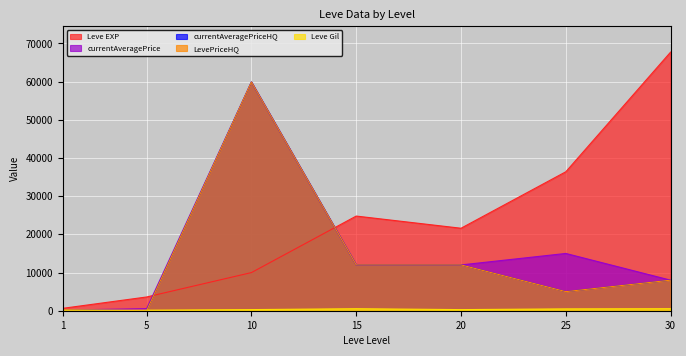

Rank the categories by LevePriceHQ value from highest to lowest.

10, 15, 20, 30, 25, 1, 5